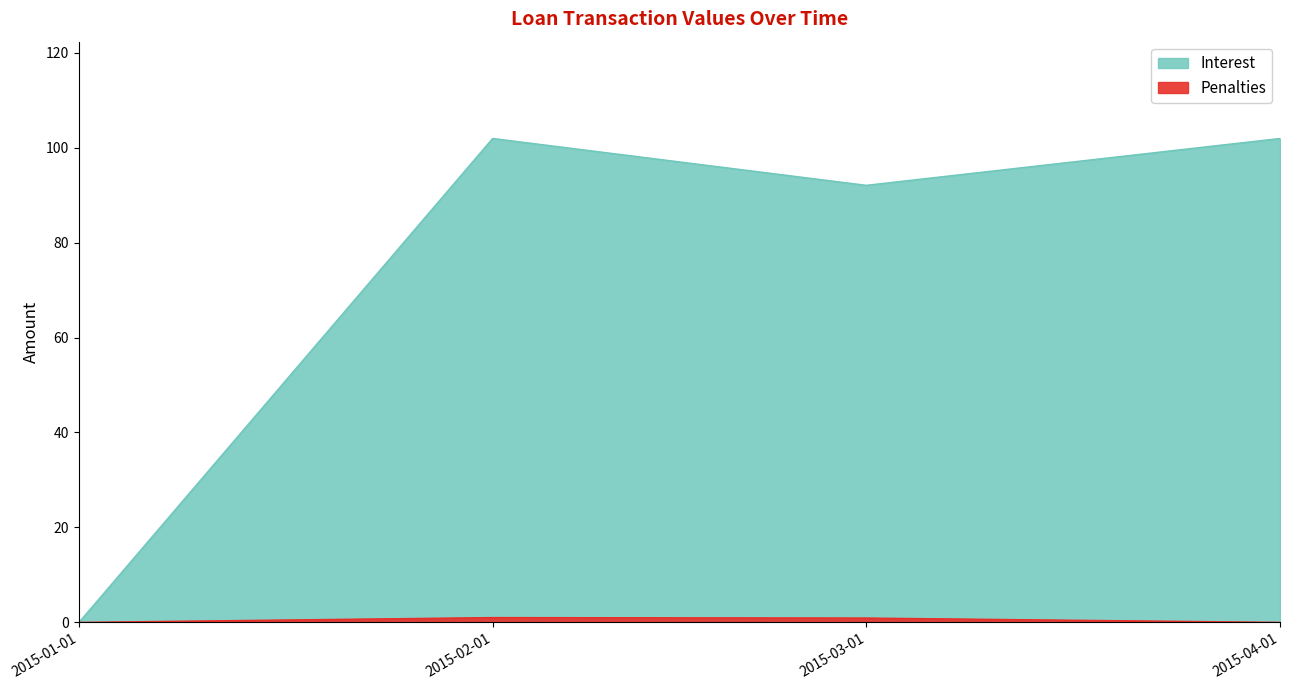

At which category does Penalties reach its first local peak?

2015-02-01